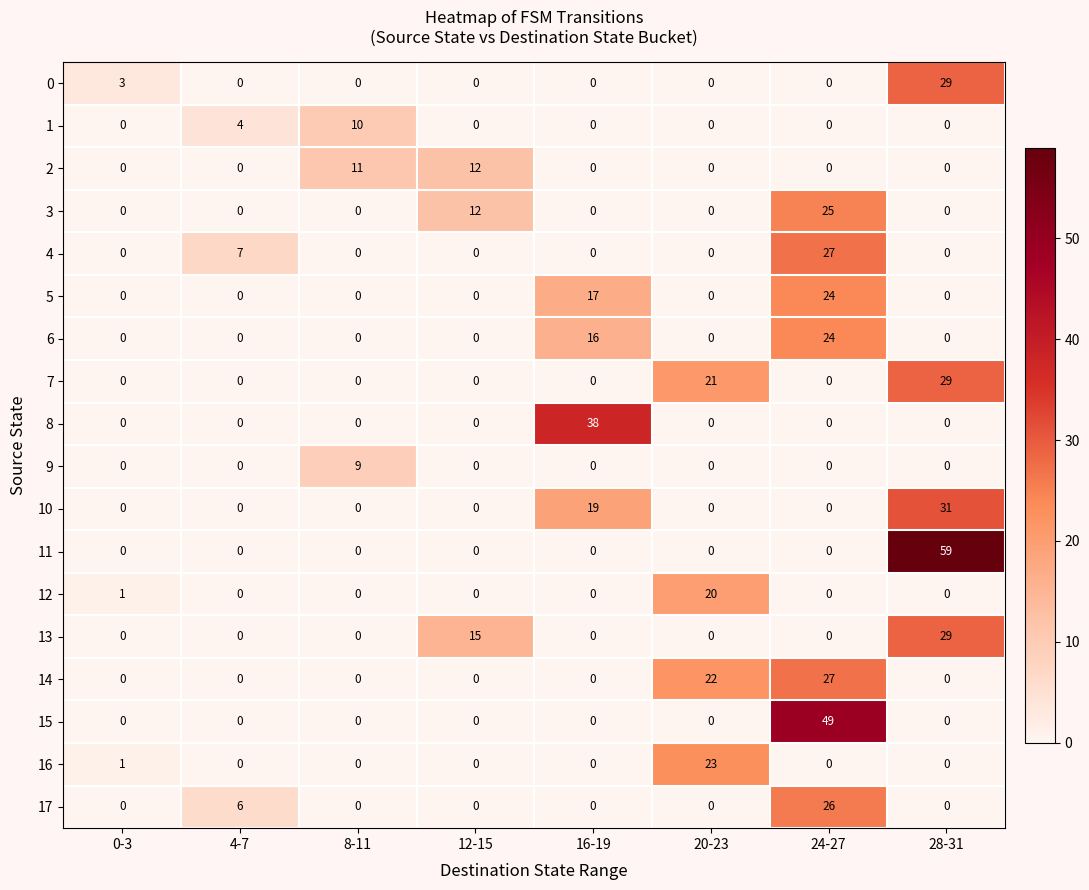

True or false: 0 has a value of 0 at 24-27.

True